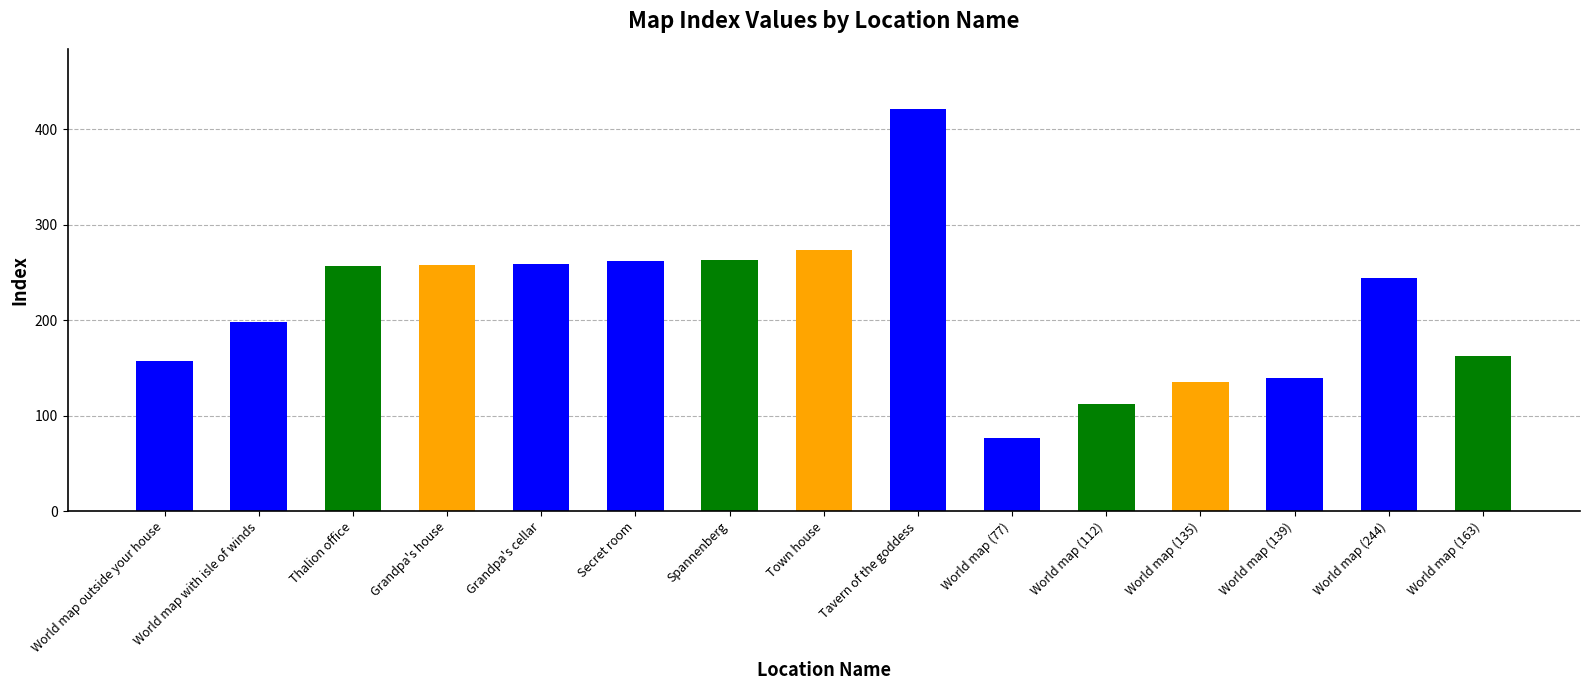

What is the smallest value displayed?

77